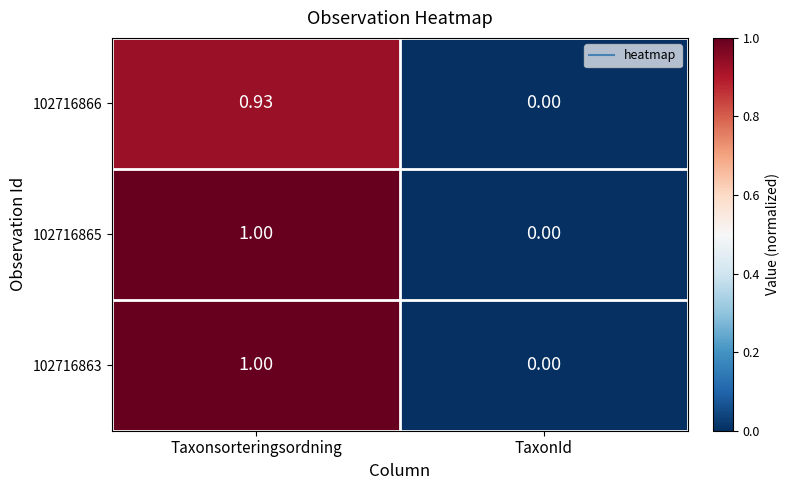

At which category is the sum across all series the highest?

Taxonsorteringsordning